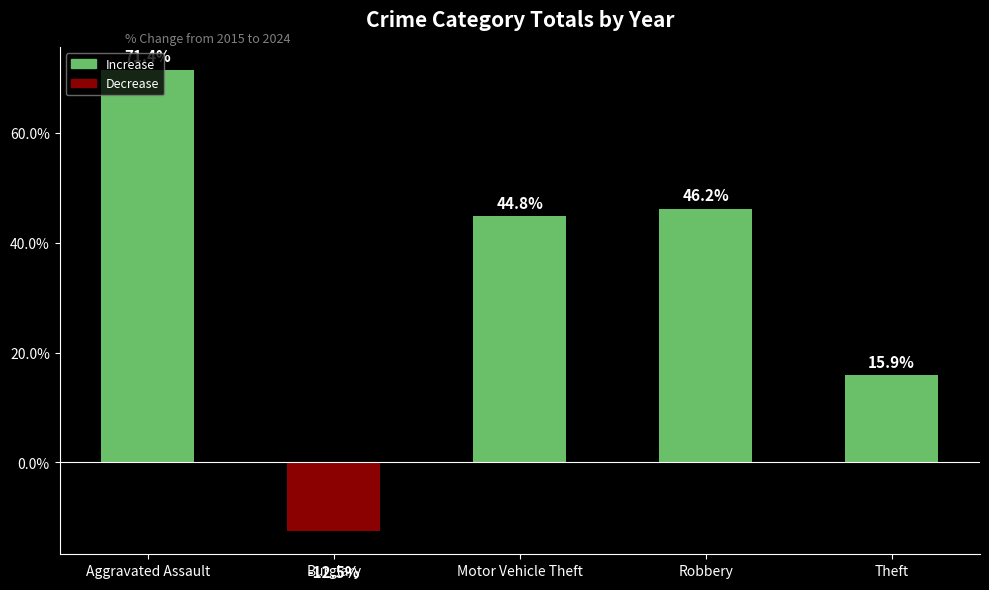

The chart shows a value of -12.5 at Burglary. True or false?

True